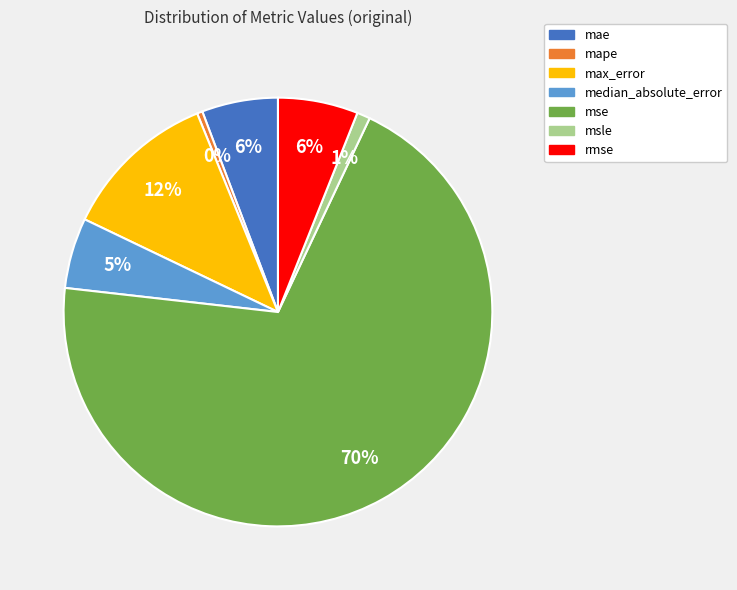

What is the largest slice in the pie chart?

mse